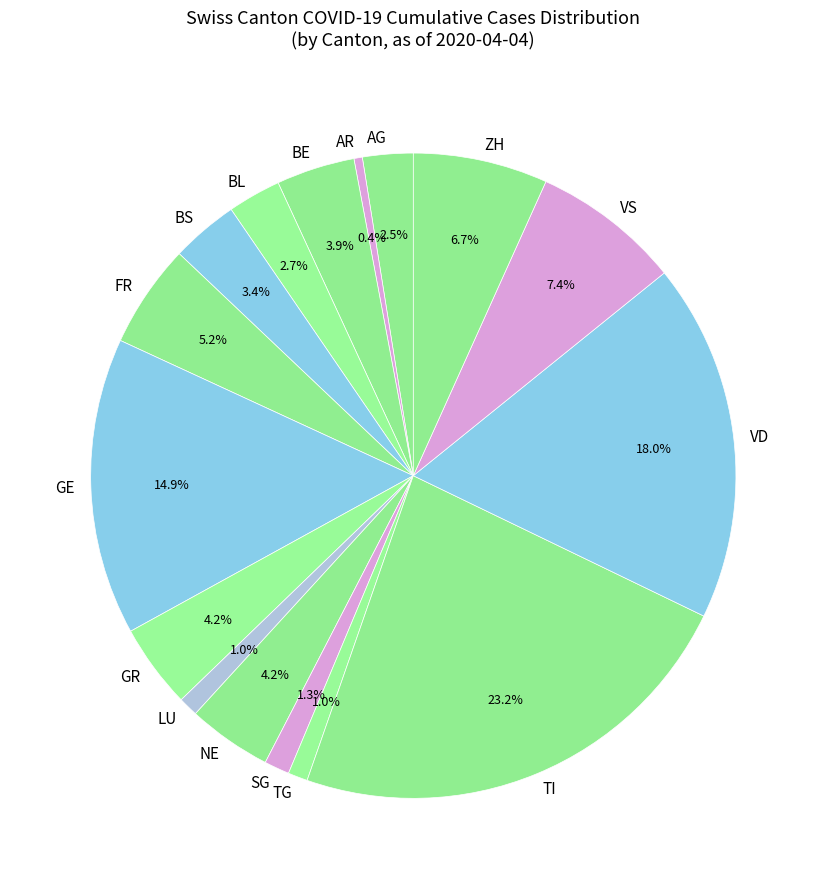

How many segments does this pie chart have?

16